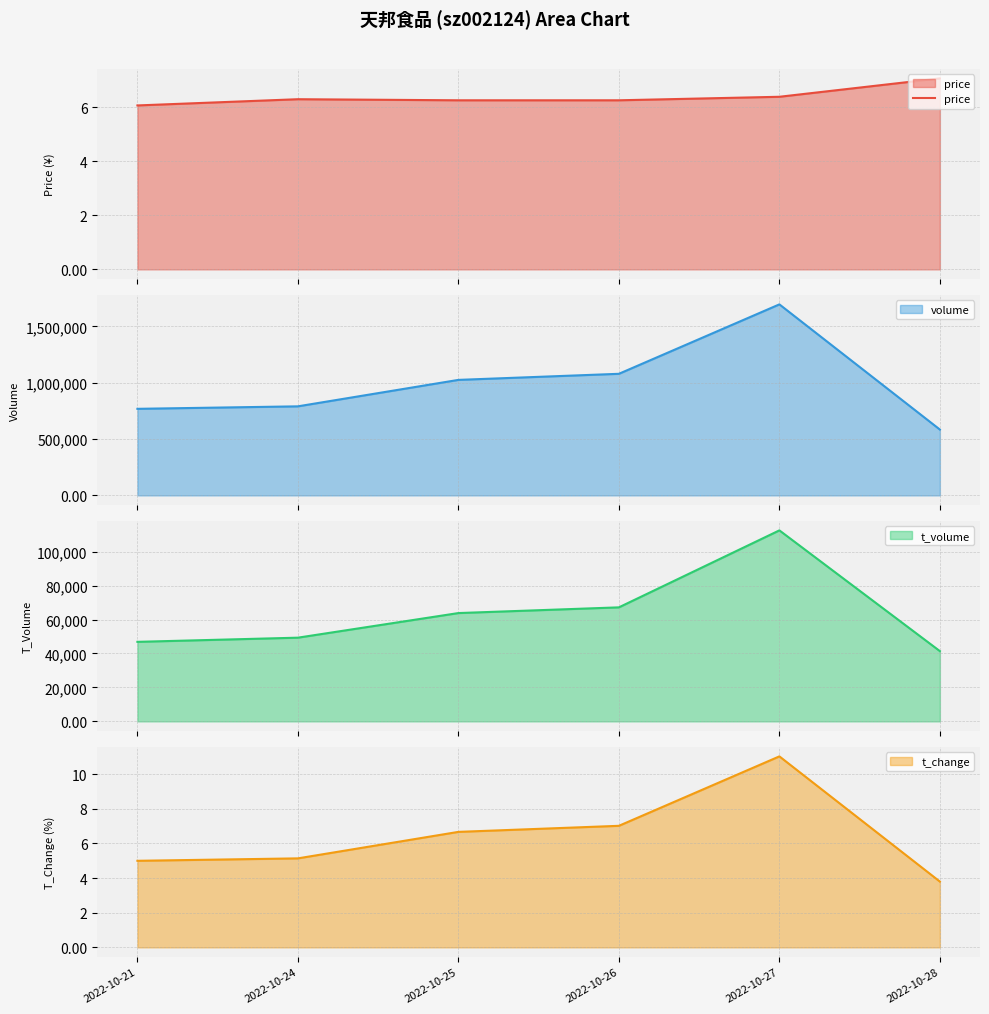

True or false: the data shows 9.8 at 2022-10-24.

False